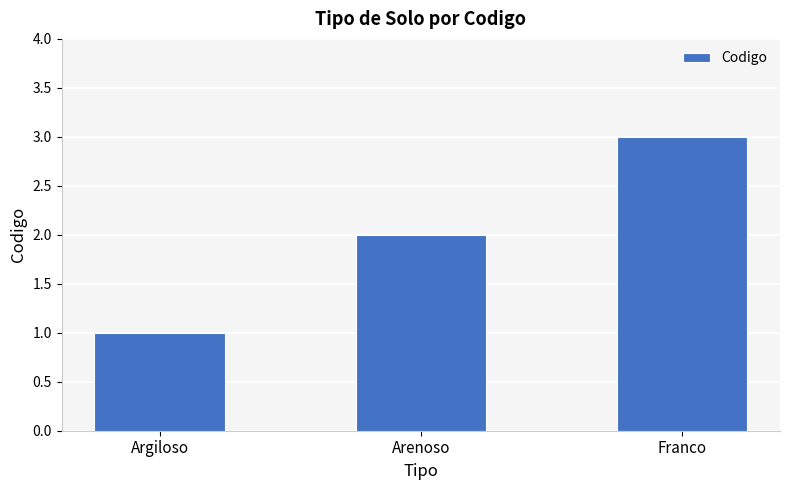

Rank the categories by value from highest to lowest.

Franco, Arenoso, Argiloso